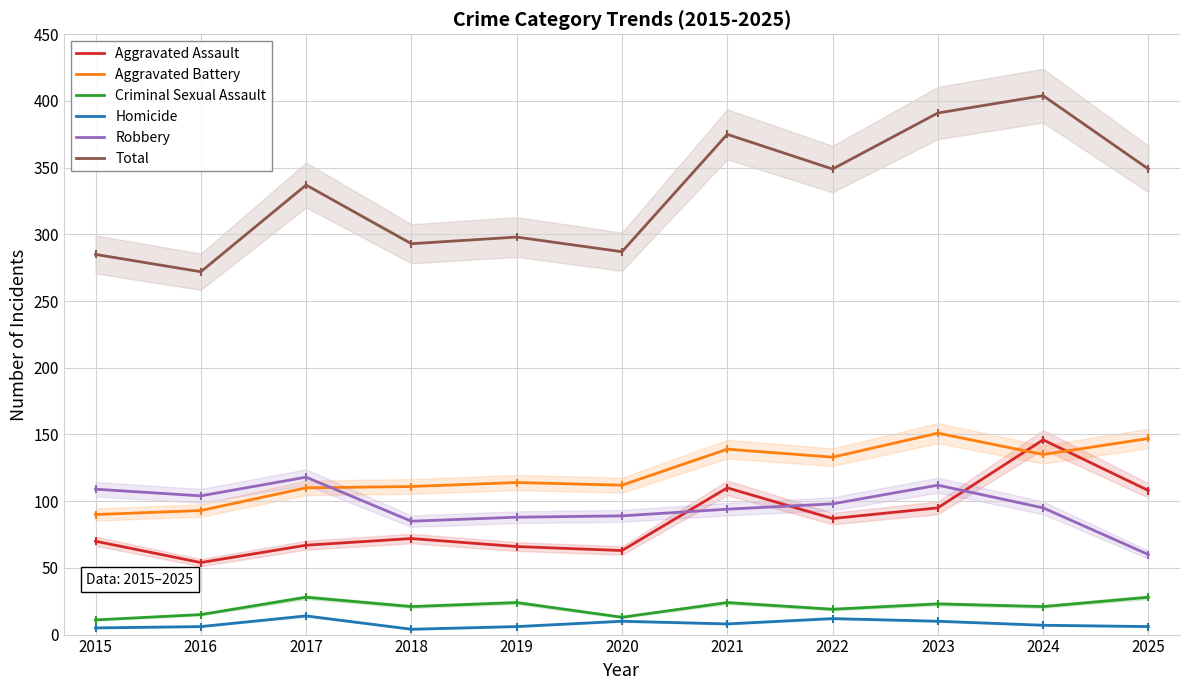

What is the difference between the highest and lowest values at 2023?

381